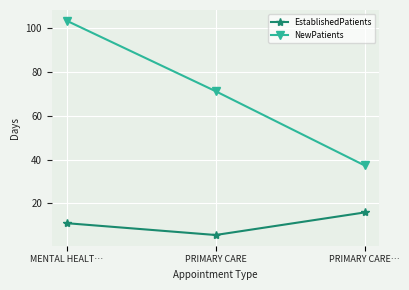

What is the label of the 3rd point from the left?

PRIMARY CARE…